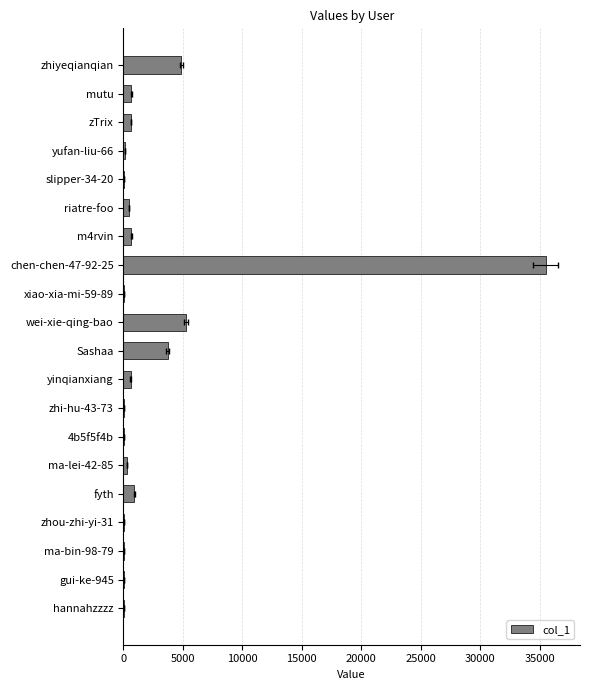

Reading left to right, transcribe all the data shown in this chart.

4879	660	643	154	24	476	659	35508	12	5237	3726	596	8	14	292	908	36	35	21	8